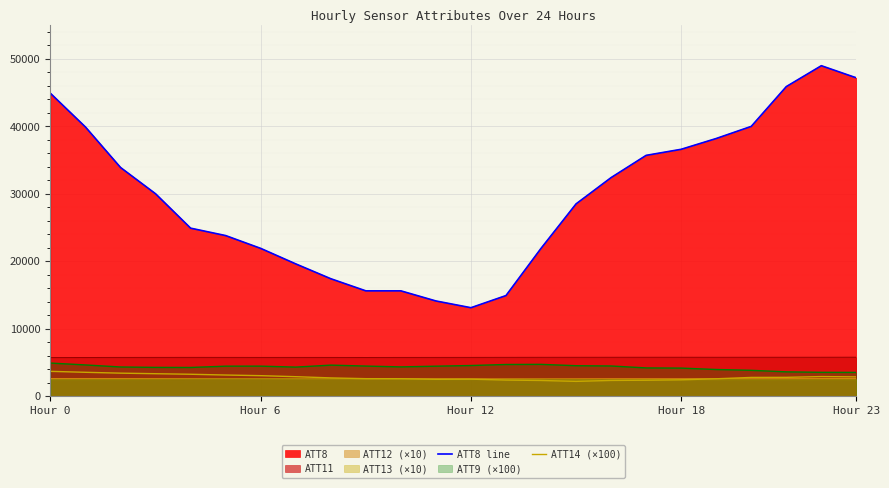

True or false: ATT8 line and ATT14 (×100) cross at least once.

False